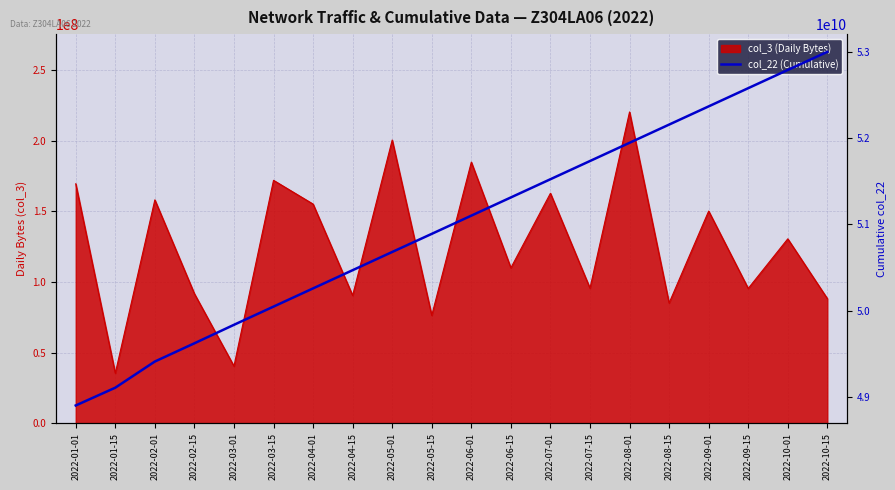

Where does the data first go above 51100123456?

2022-06-15